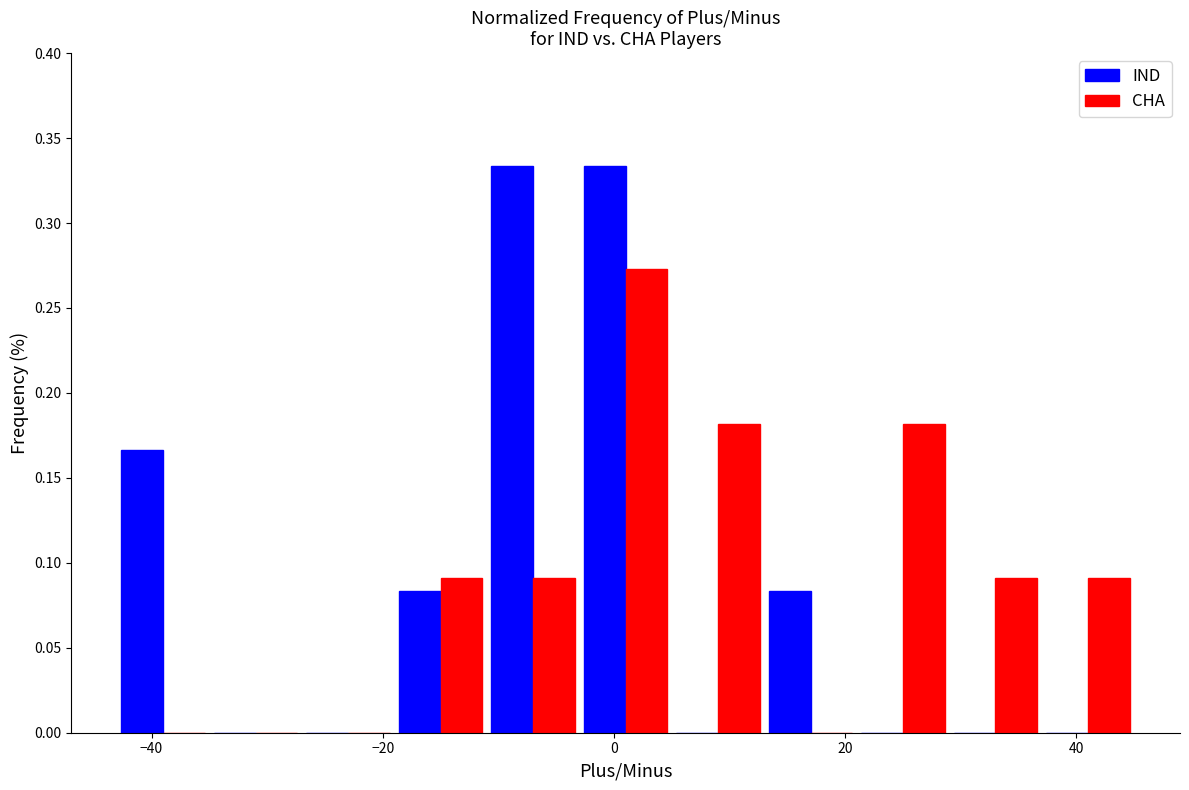

Reading left to right, transcribe this chart: for each range on the x-axis, give the height of each series' bar. Neither the bar edges nor the heights are printed on the chart, so give them approximately, as read against the axes.

-43 to -35: IND=0.165	CHA=0
-35 to -27: IND=0	CHA=0
-27 to -19: IND=0	CHA=0
-19 to -11: IND=0.085	CHA=0.090
-11 to -3: IND=0.335	CHA=0.090
-3 to 5: IND=0.335	CHA=0.275
5 to 13: IND=0	CHA=0.180
13 to 21: IND=0.085	CHA=0
21 to 29: IND=0	CHA=0.180
29 to 37: IND=0	CHA=0.090
37 to 45: IND=0	CHA=0.090